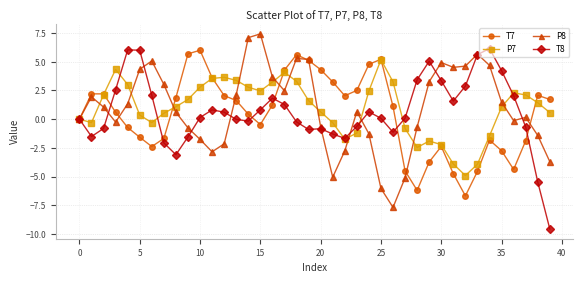

What is the greatest value displayed?

7.4